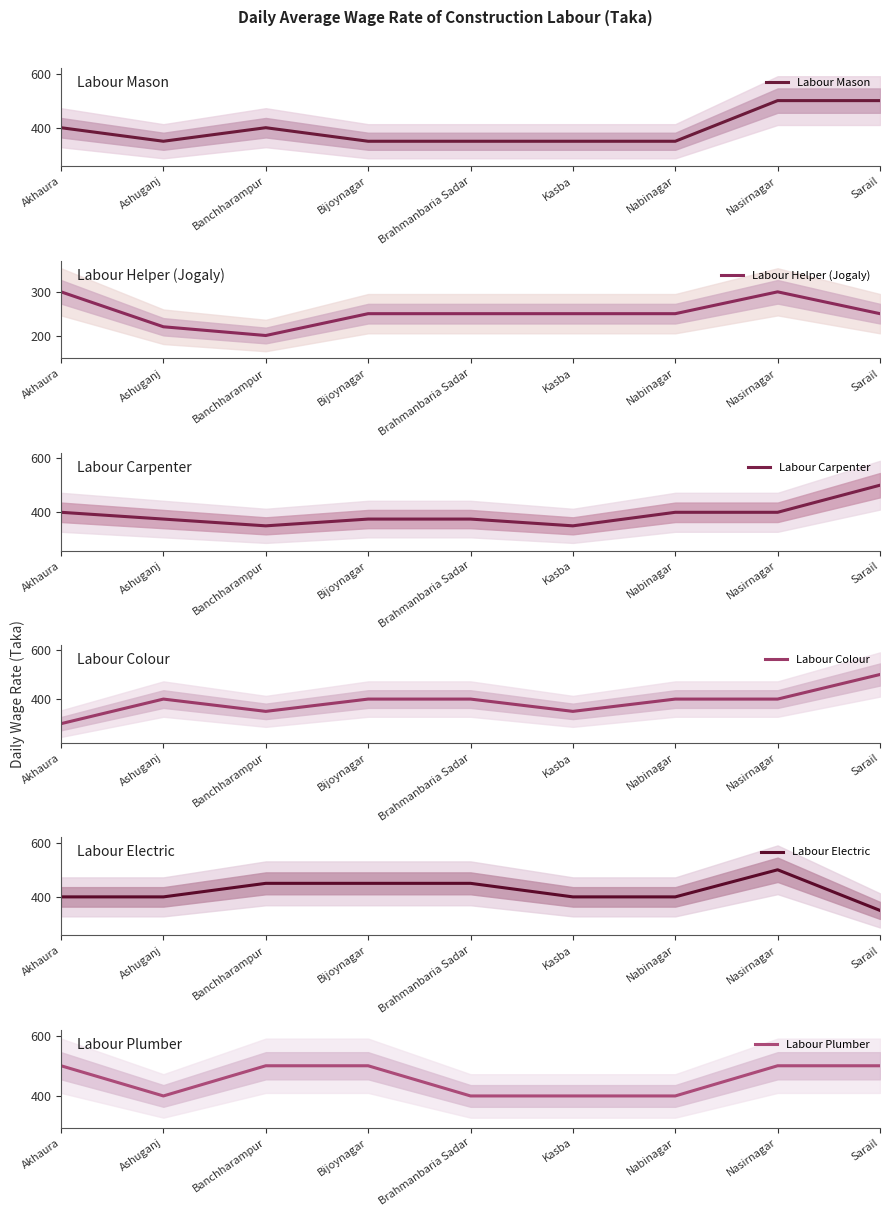

At which category does the chart reach its minimum across all series?

Banchharampur